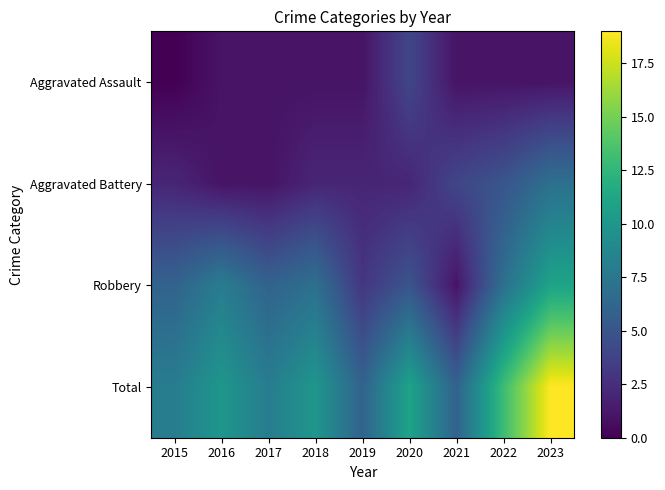

List the series in order of their overall mean, lowest first.

Aggravated Assault, Aggravated Battery, Robbery, Total